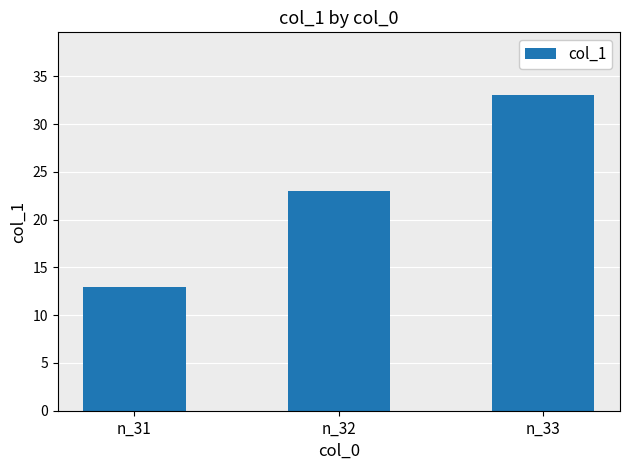

The chart shows a value of 10 at n_33. True or false?

False